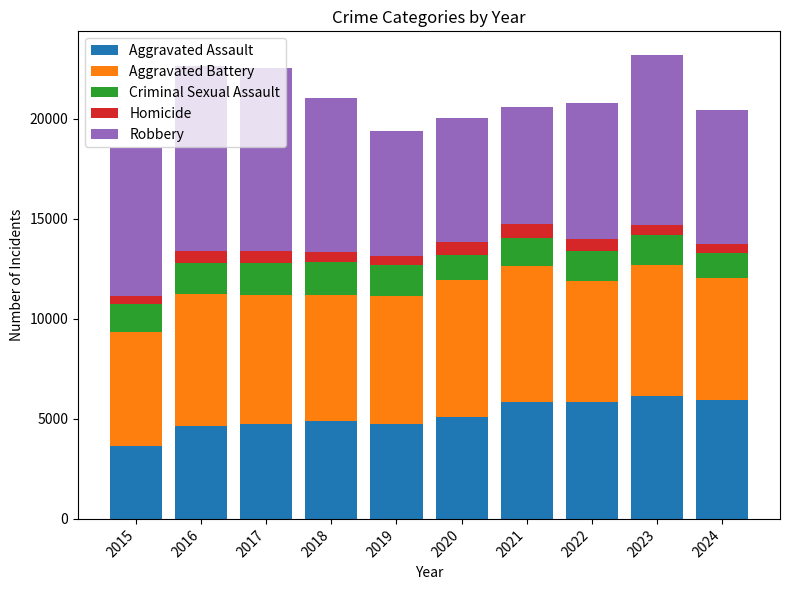

How many categories are shown in the chart?

10